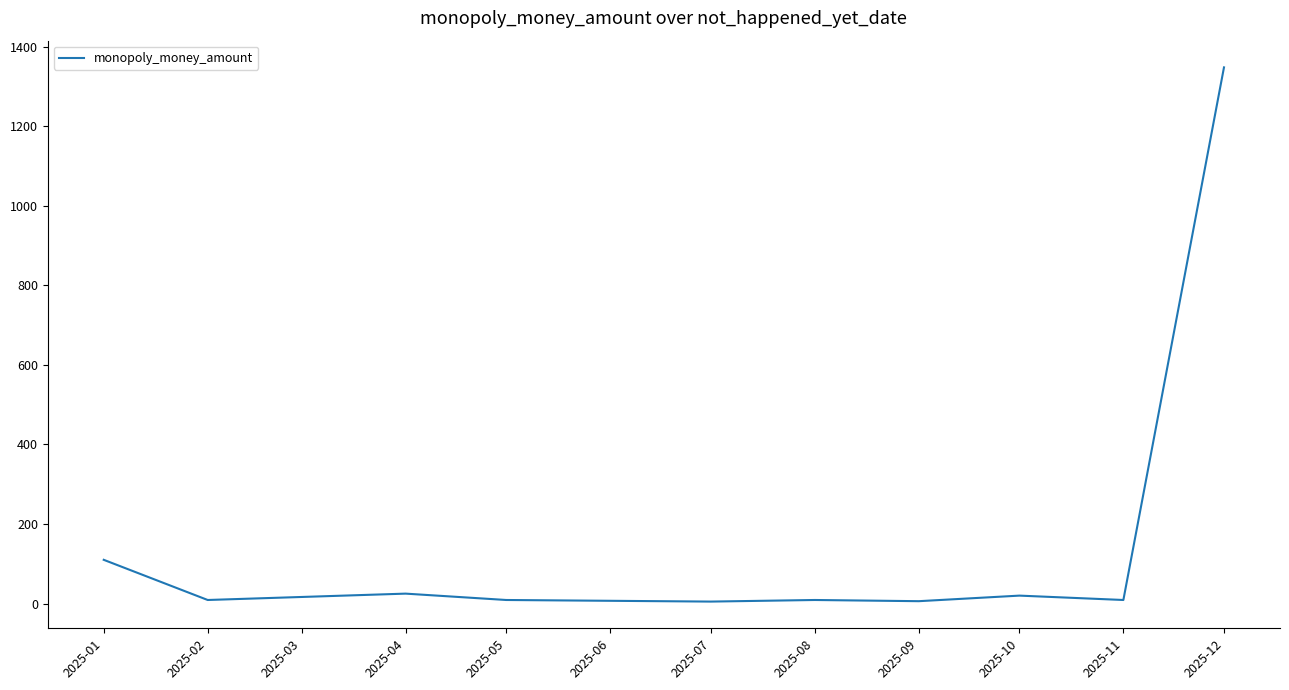

Is it true that the value at 2025-01 is 110?

True